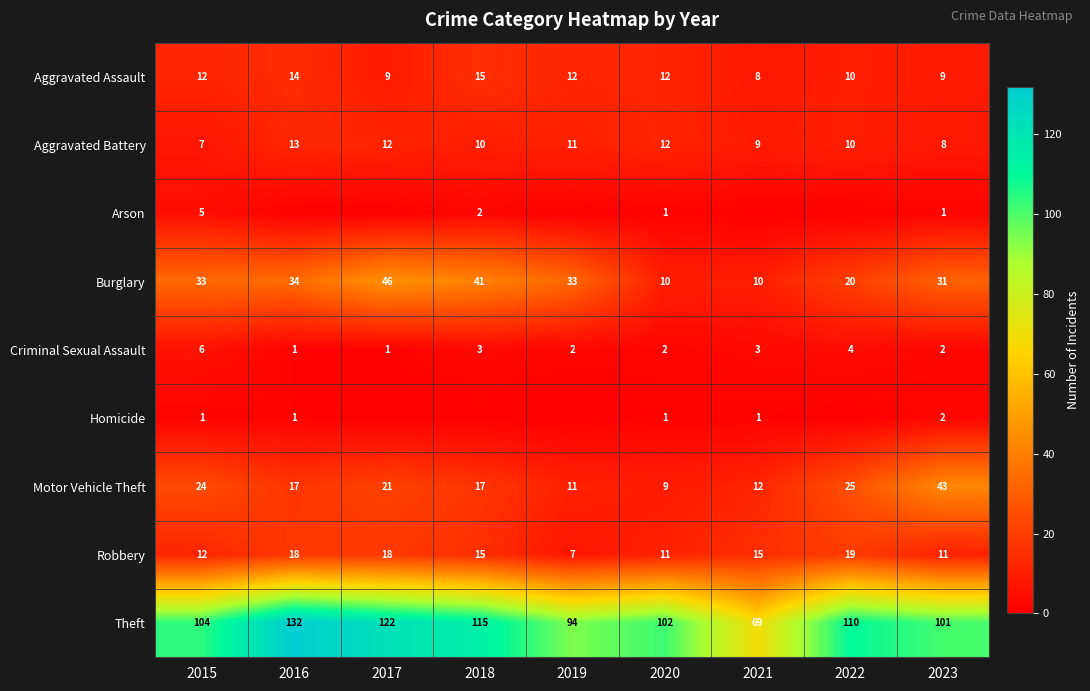

How many data points in Motor Vehicle Theft are less than 17?

3